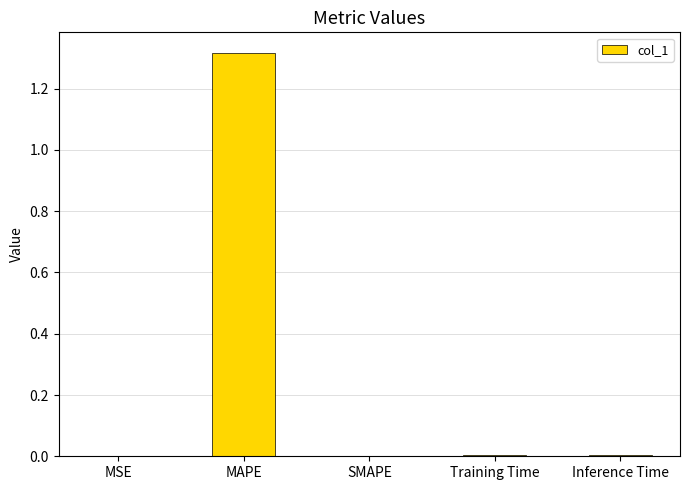

Which category has the highest value across all series?

MAPE